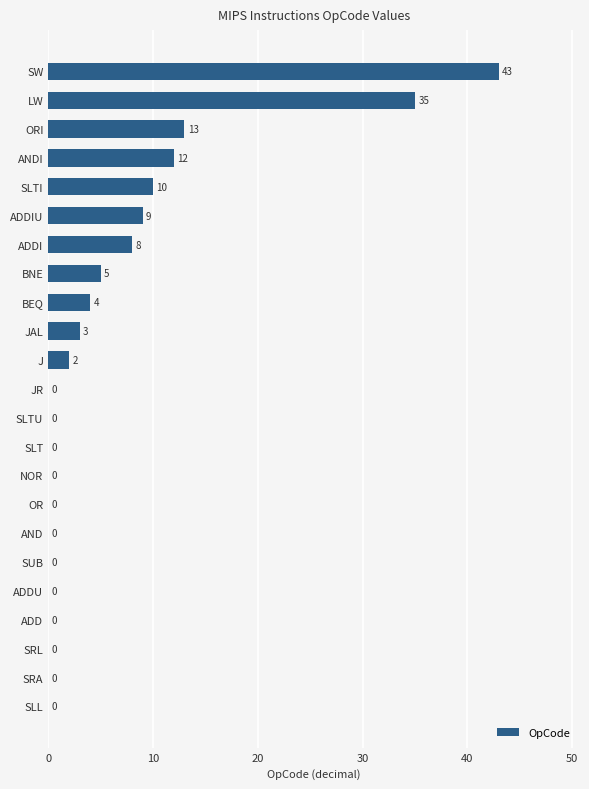

At which label is the value closest to 21?

ORI